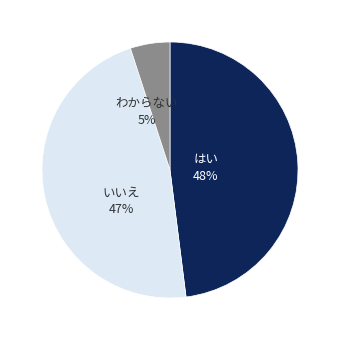

Count the number of slices in the pie.

3